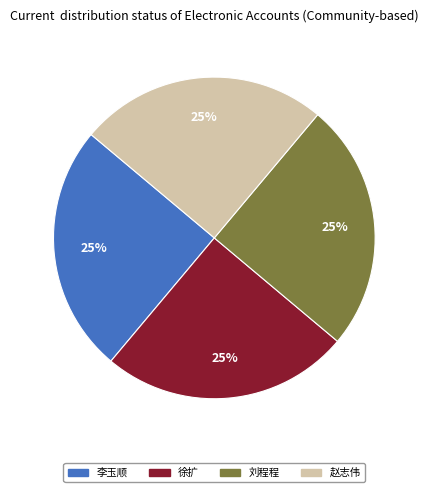

Does any single category account for the majority?

No